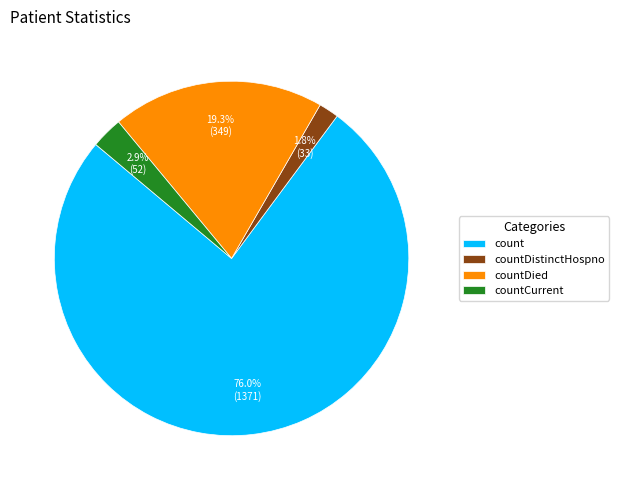

True or false: countDistinctHospno accounts for 9% of the total.

False